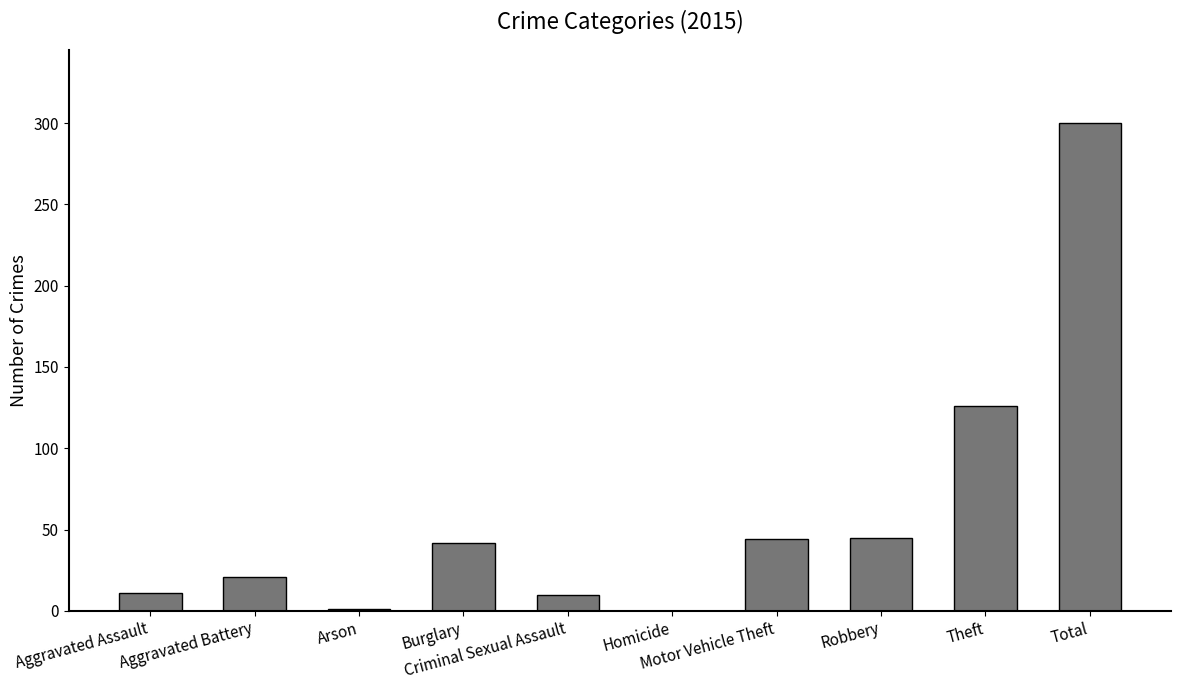

What is the sum of all values?

600